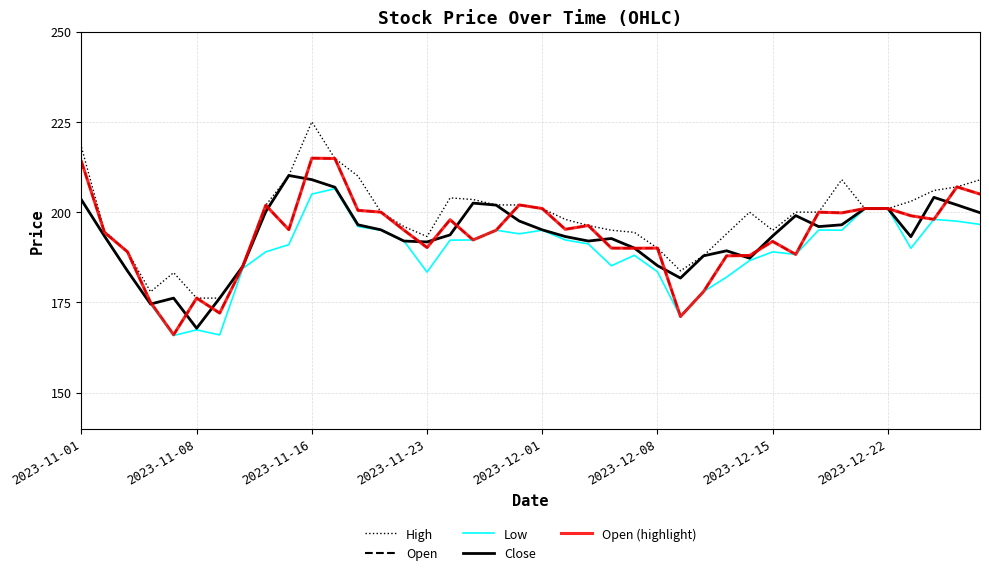

What is the minimum value for Close?

167.9